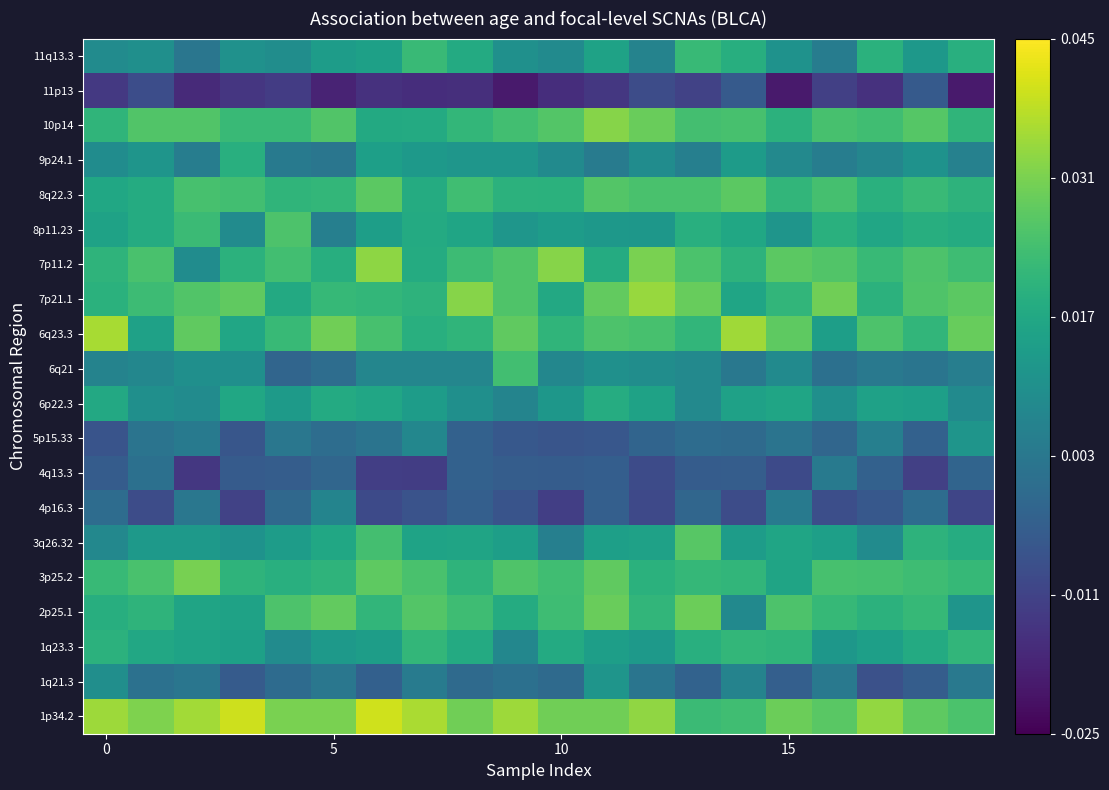

At which category does the chart reach its minimum across all series?

19